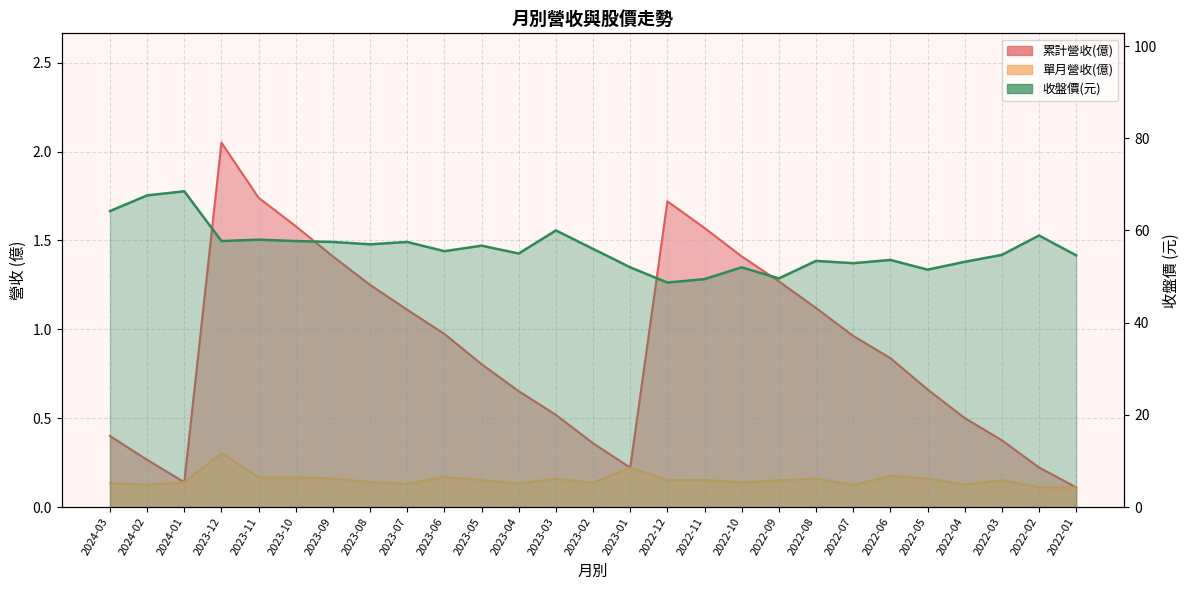

What is the difference between the maximum and minimum values in the 累計營收(億) series?

1.9